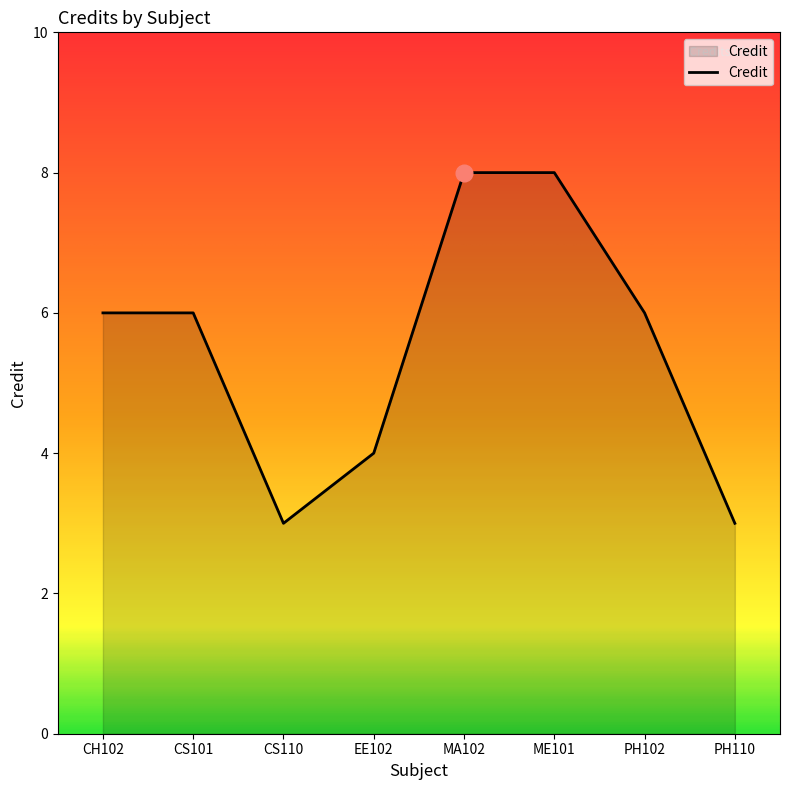

What position from the right is PH102?

2